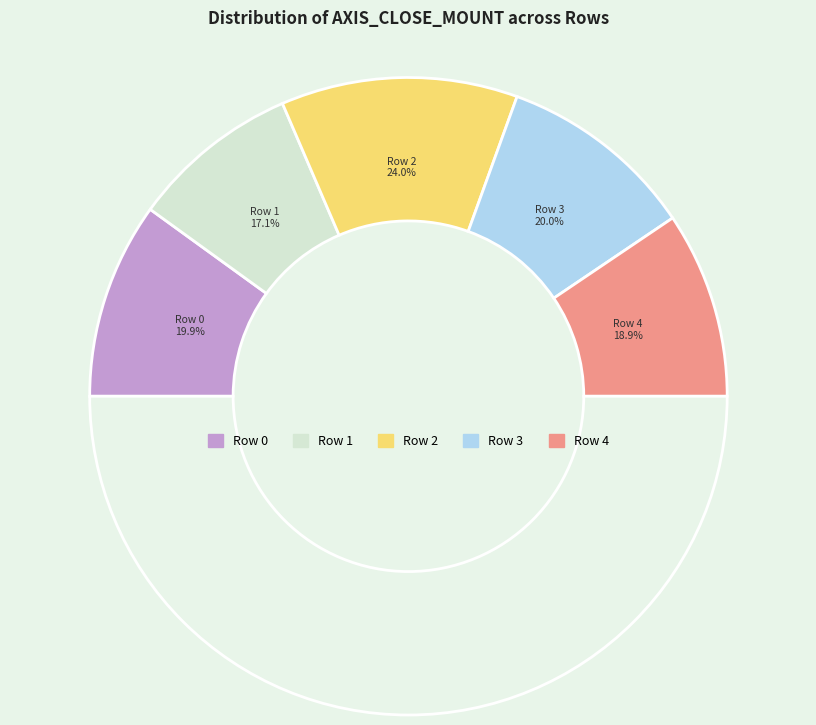

Is the sum of Row 3 and Row 1 greater than half?

No